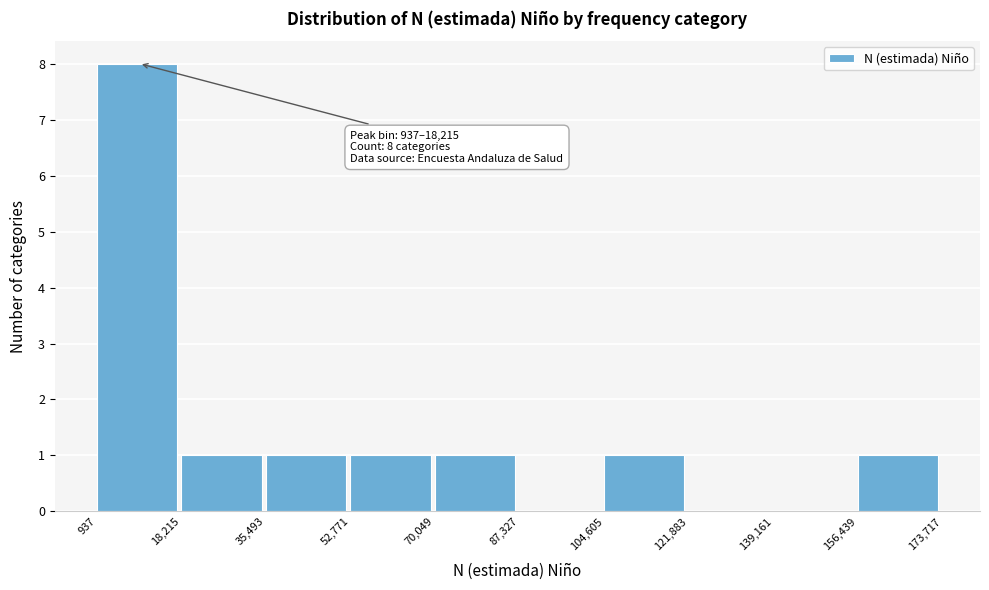

Which range on the x-axis has the tallest bar?

937 to 18,215